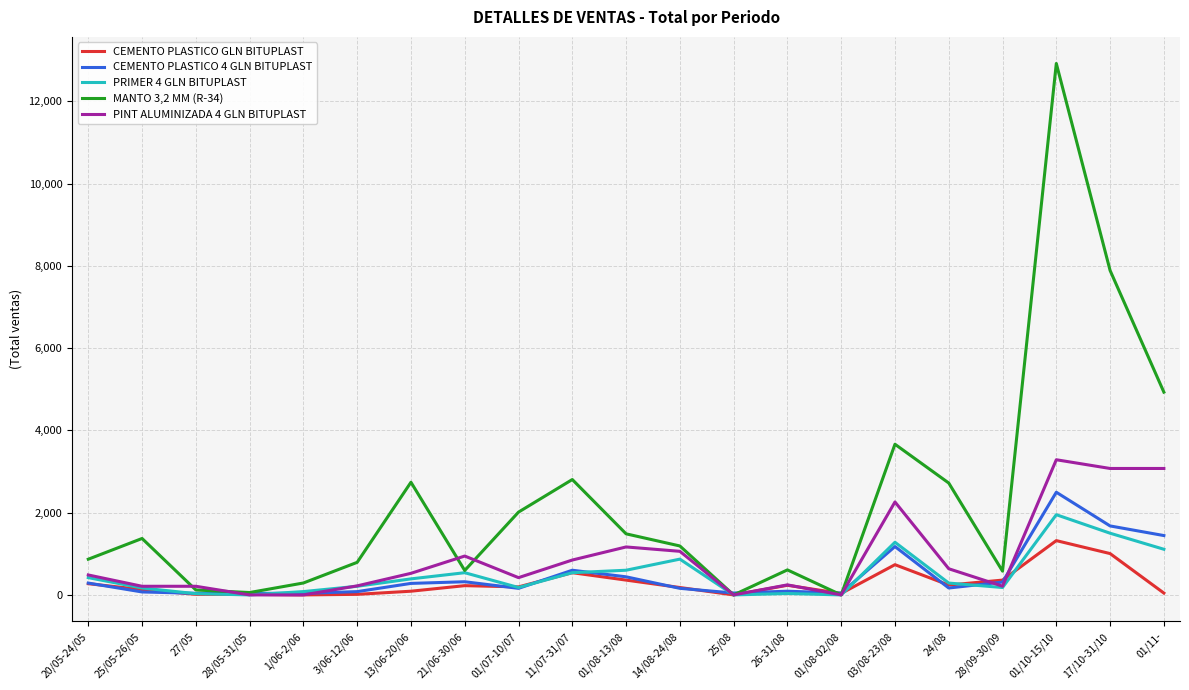

What is the difference between the CEMENTO PLASTICO 4 GLN BITUPLAST values at 28/05-31/05 and 01/07-10/07?

122